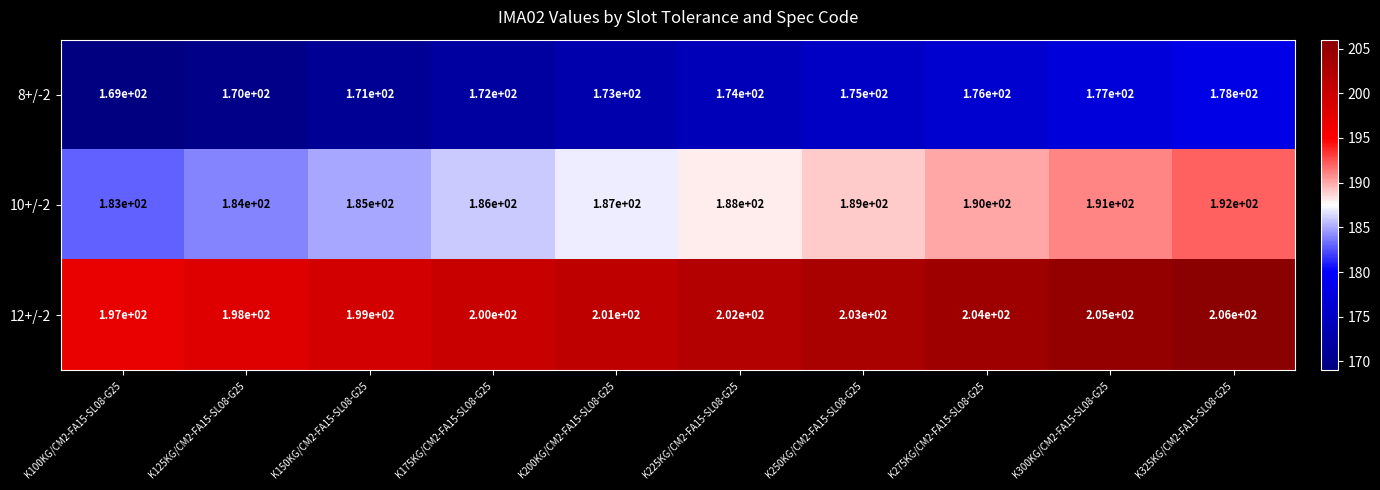

The 8+/-2 series shows 109 at K275KG/CM2-FA15-SL08-G25. True or false?

False